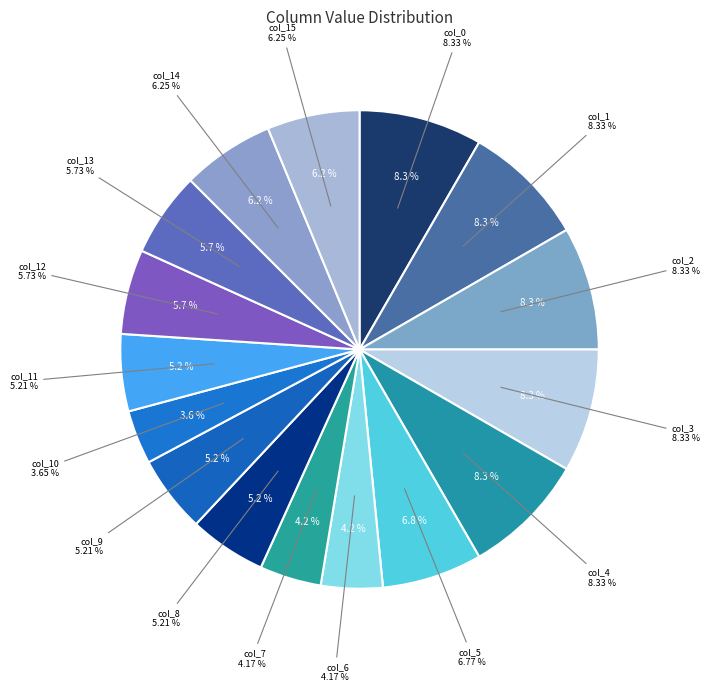

Is there a majority slice in this chart?

No